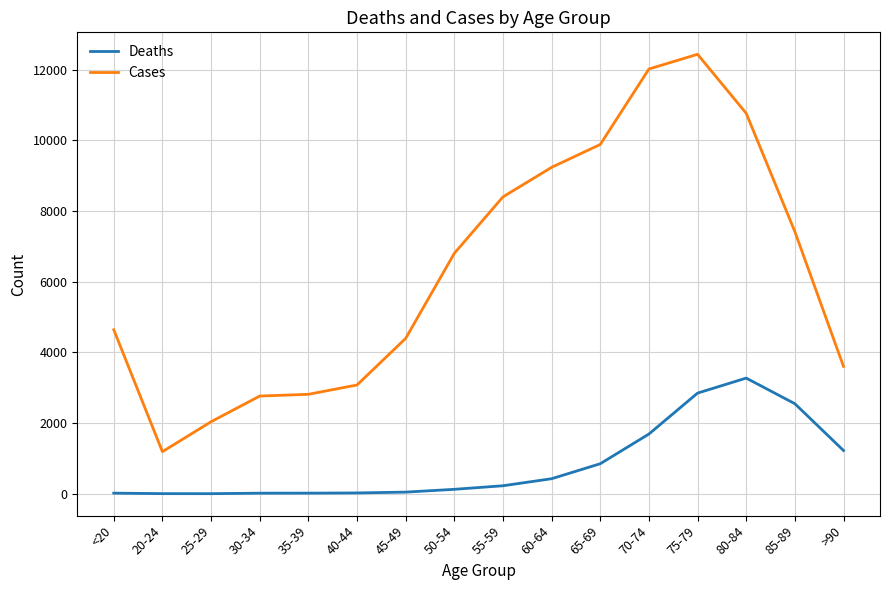

True or false: Deaths and Cases intersect in this chart.

False